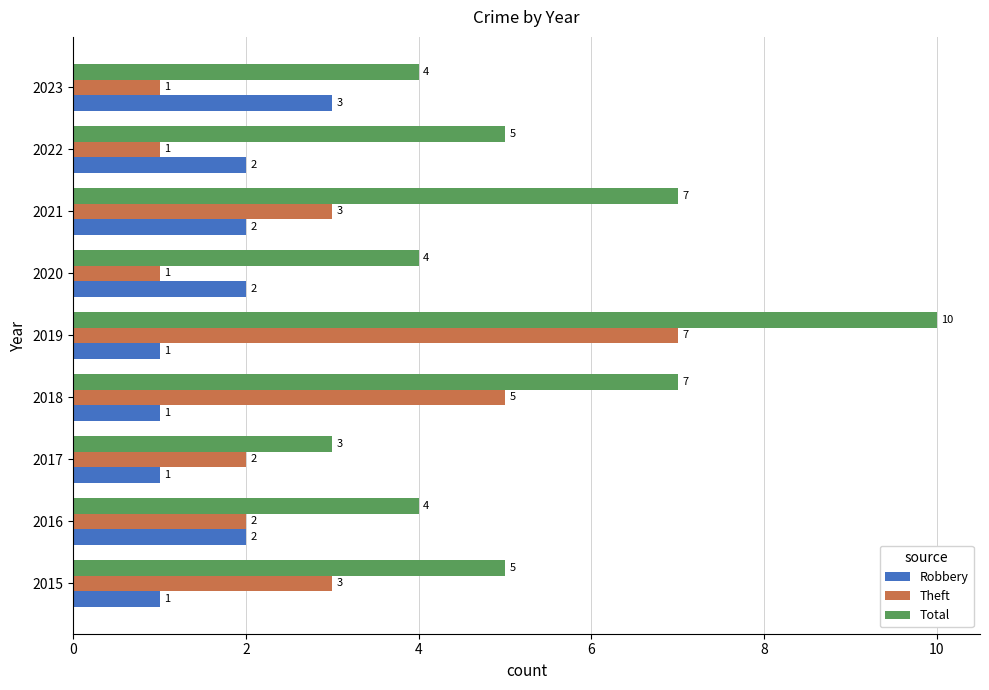

How many data points does each series have?

9